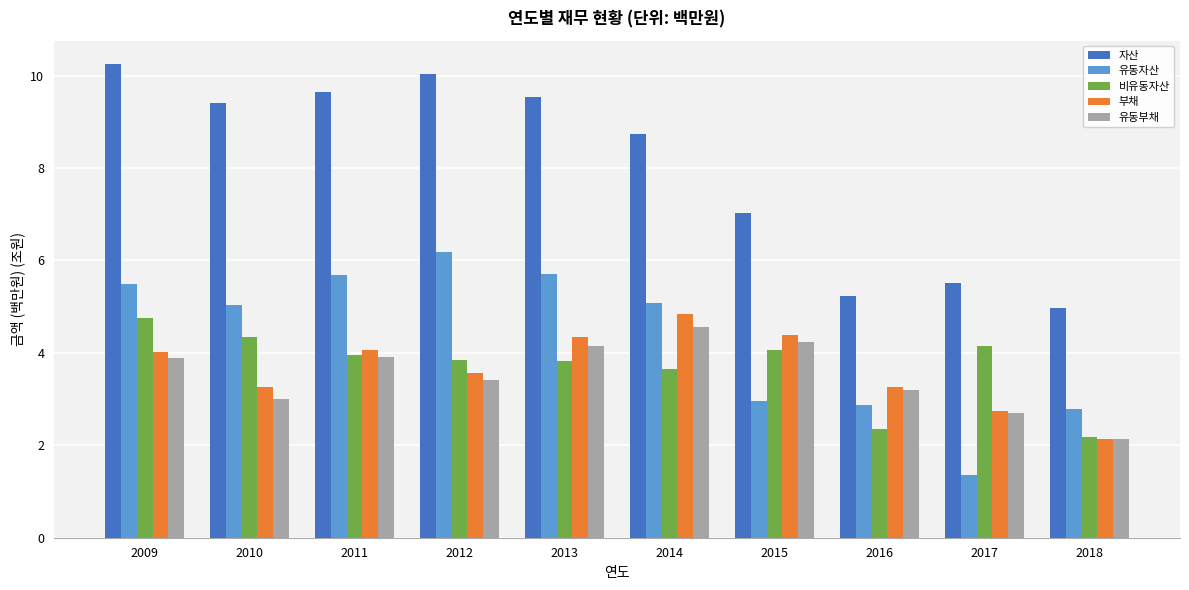

Is the value of 부채 at 2010 greater than the value of 유동자산 at 2017?

Yes